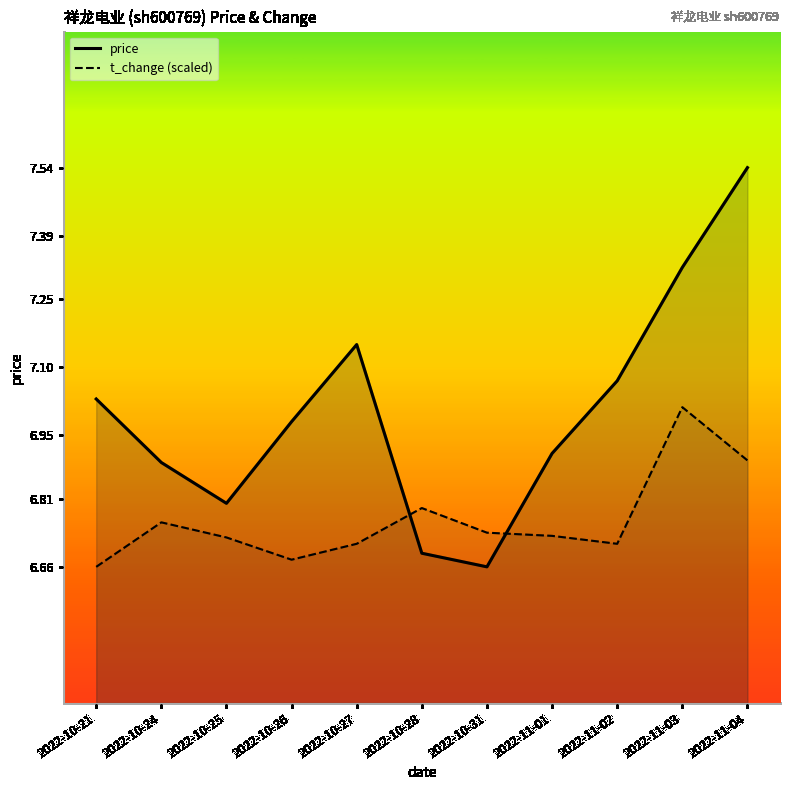

Which series ends up on top after the final intersection of price and t_change?

price